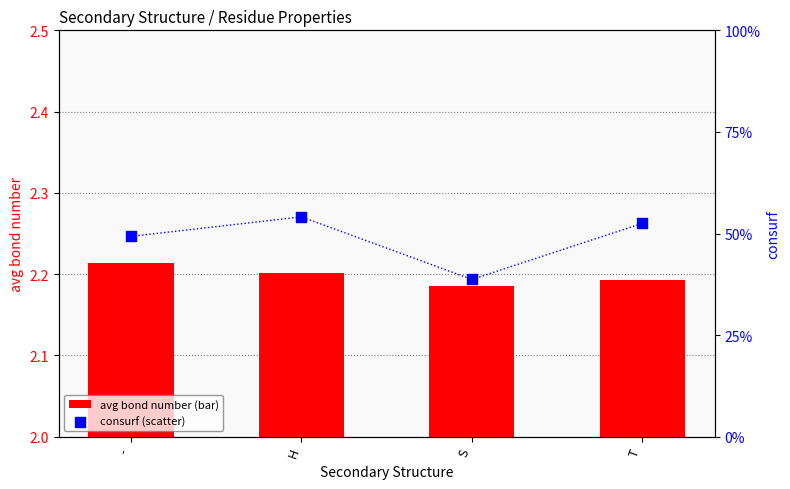

Which series contains the lowest Y value?

avg bond number